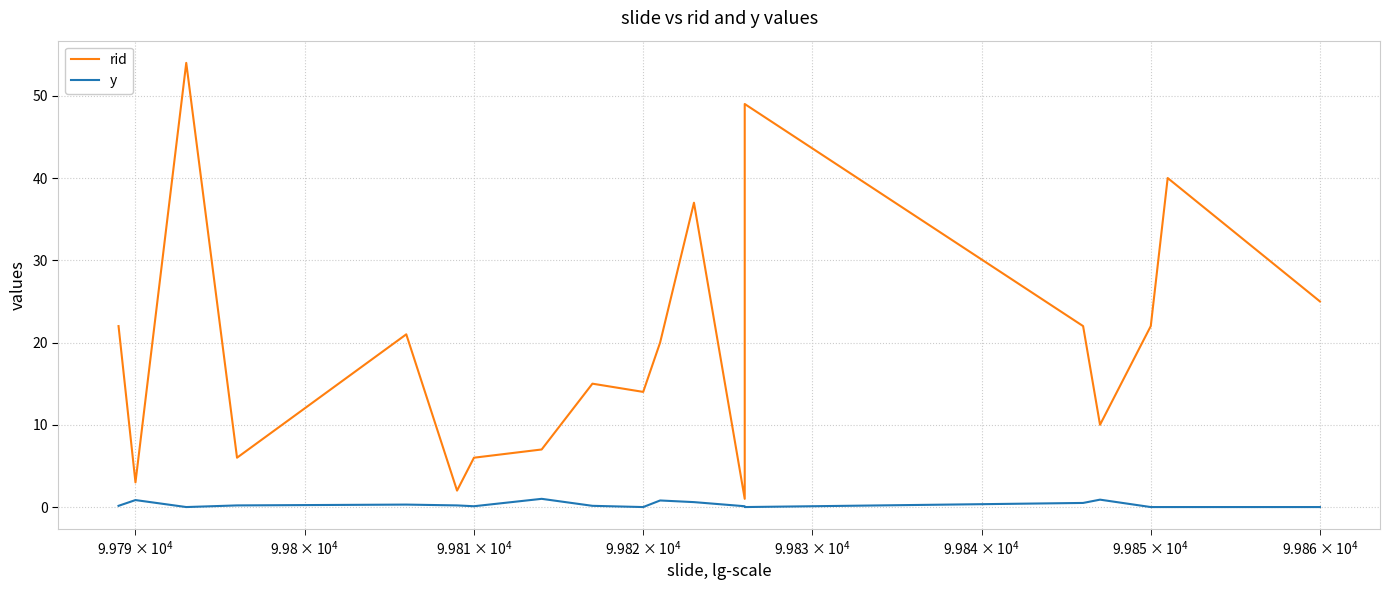

In y, how many points are lower than both neighbors (excluding endpoints)?

4